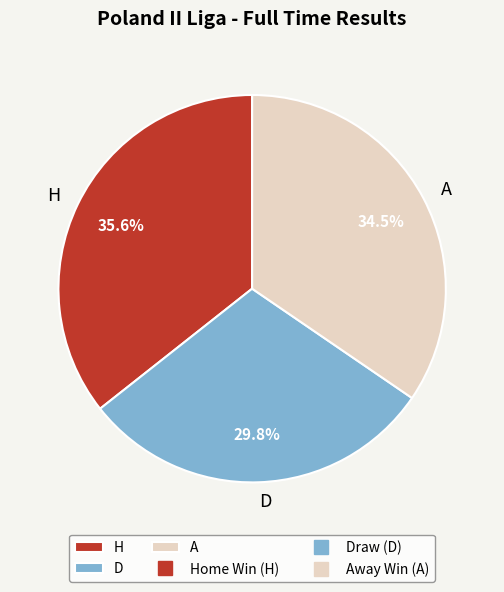

Does A represent more than half of the total?

No